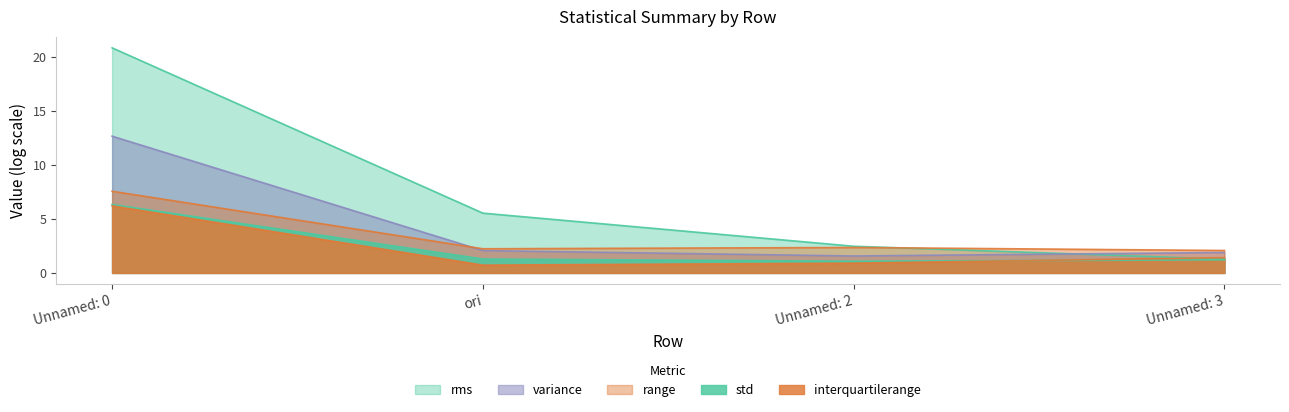

The value of range at Unnamed: 0 is 8.6. True or false?

False